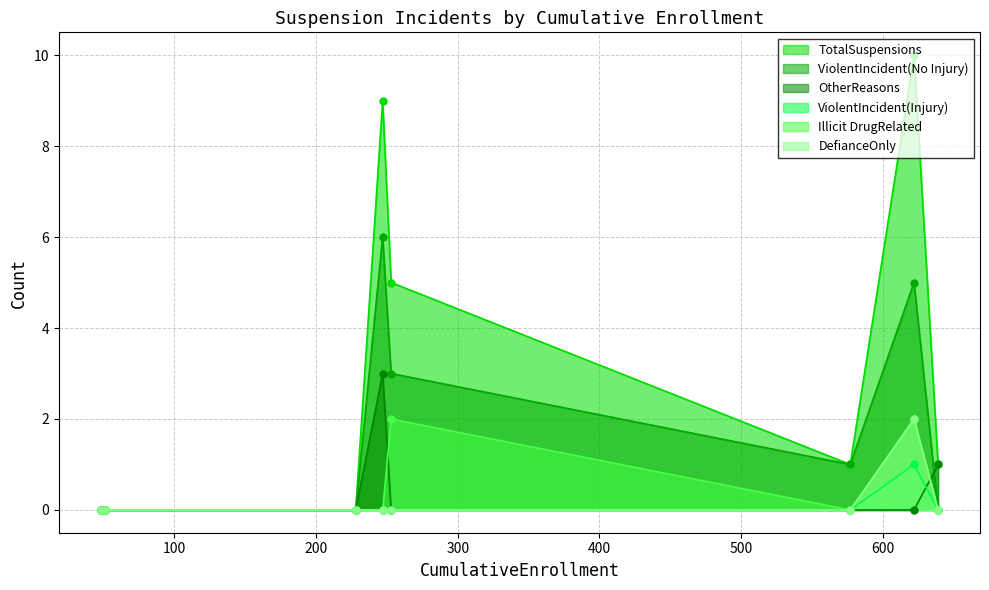

How many categories are shown in the chart?

8